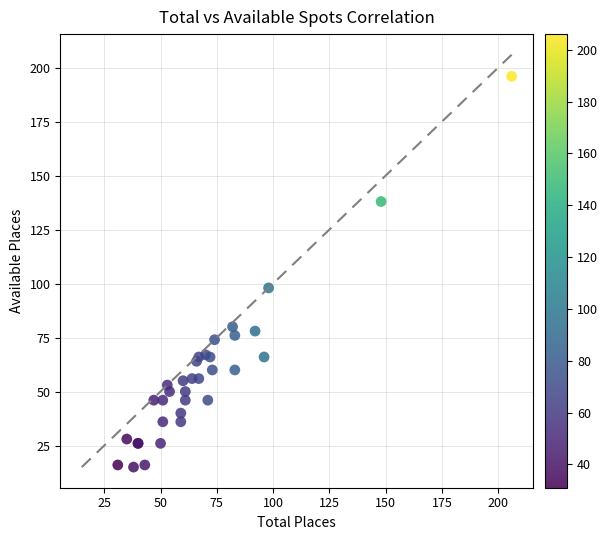

What Y value in the scatter plot is closest to 105?

98